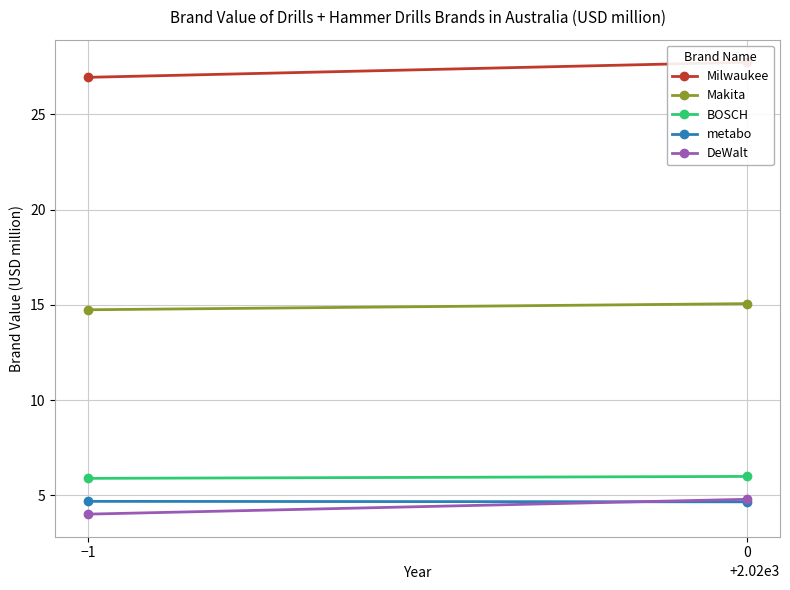

Rank the categories by Makita value from lowest to highest.

−1, 0